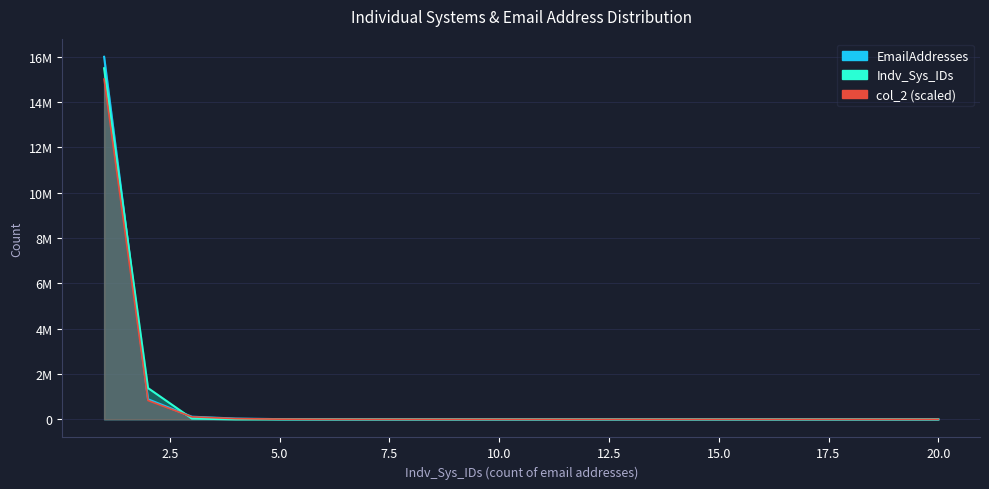

What is the sum of all Indv_Sys_IDs values?

16904419